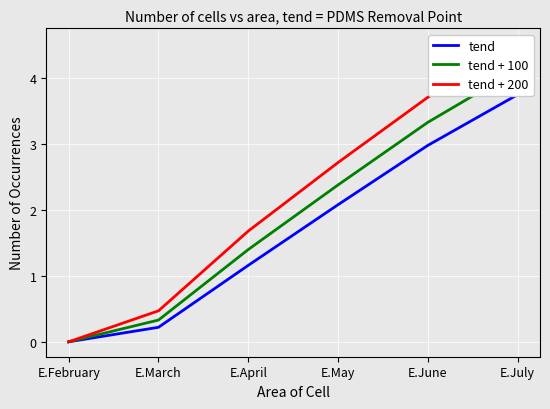

What position from the right is E.March?

5